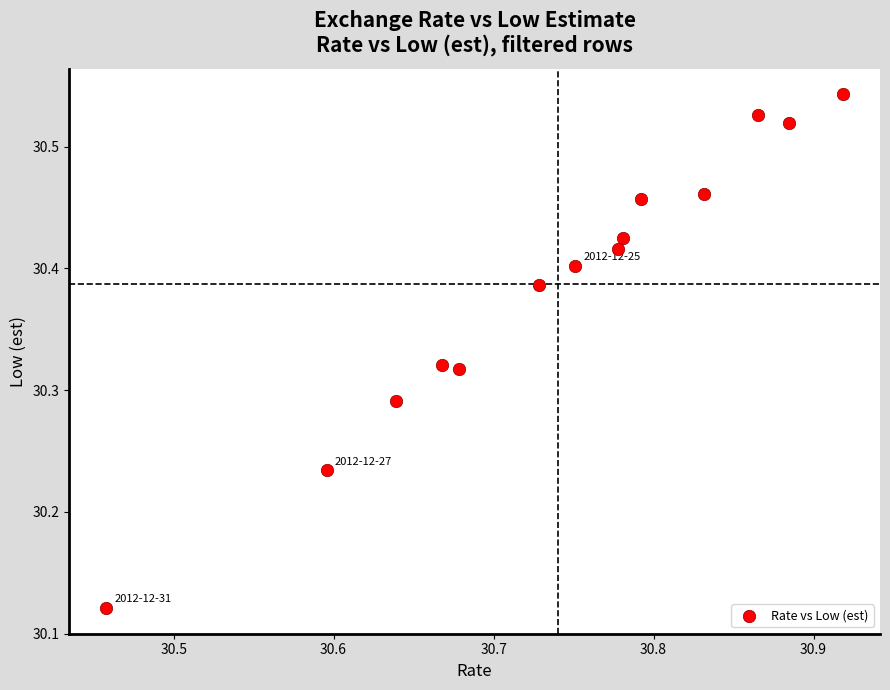

What is the range of Y values (max minus min)?

0.4